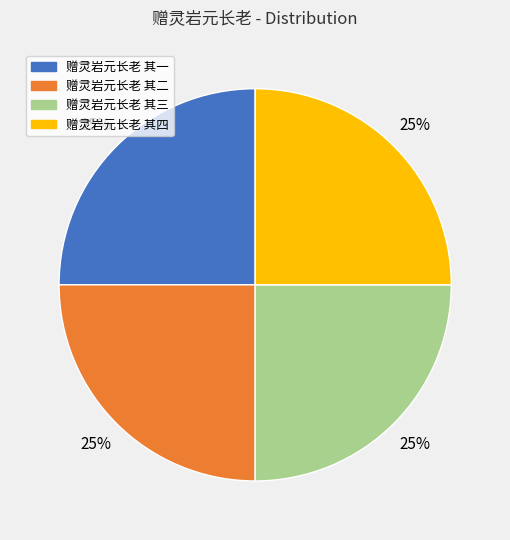

What percentage is the 赠灵岩元长老 其三 slice, to the nearest percent?

25%